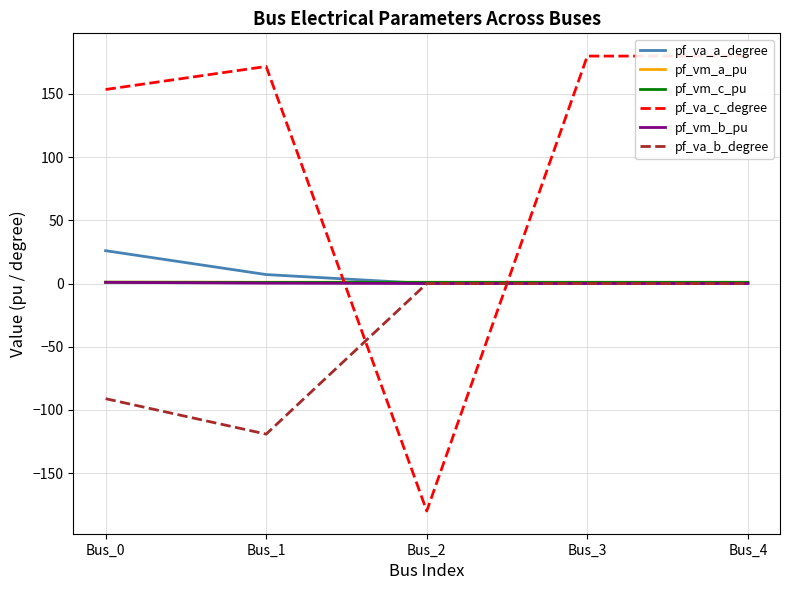

What is the value of the pf_vm_b_pu point at the 1st from the left?

0.9